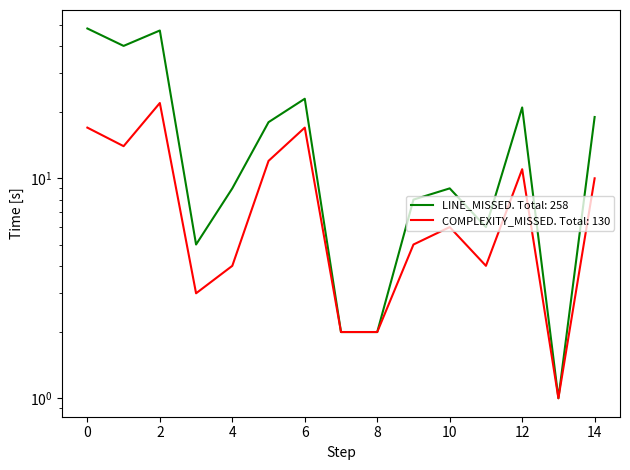

What is the maximum value shown in the chart?

48